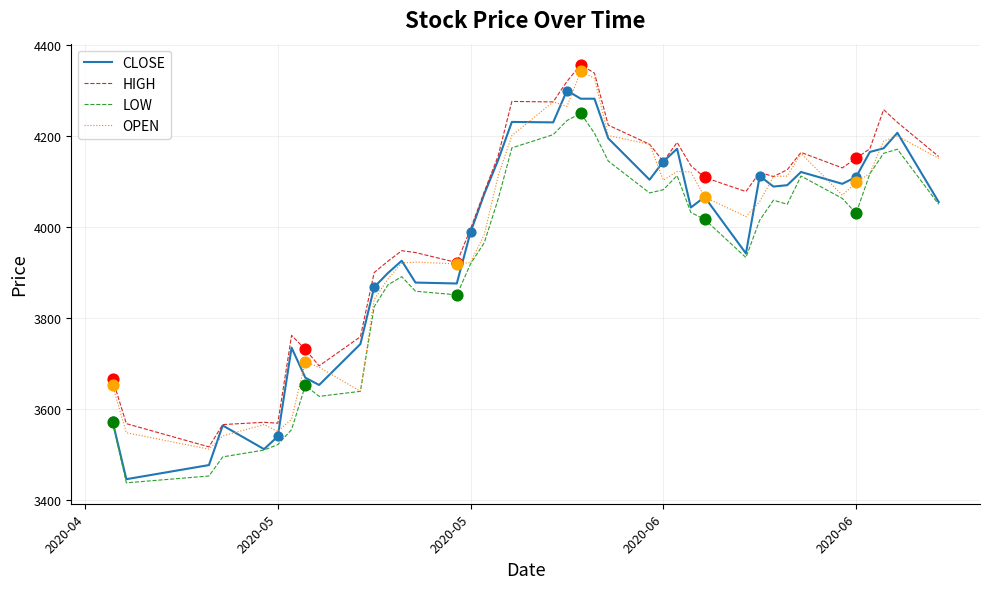

What is the minimum value for CLOSE?

3445